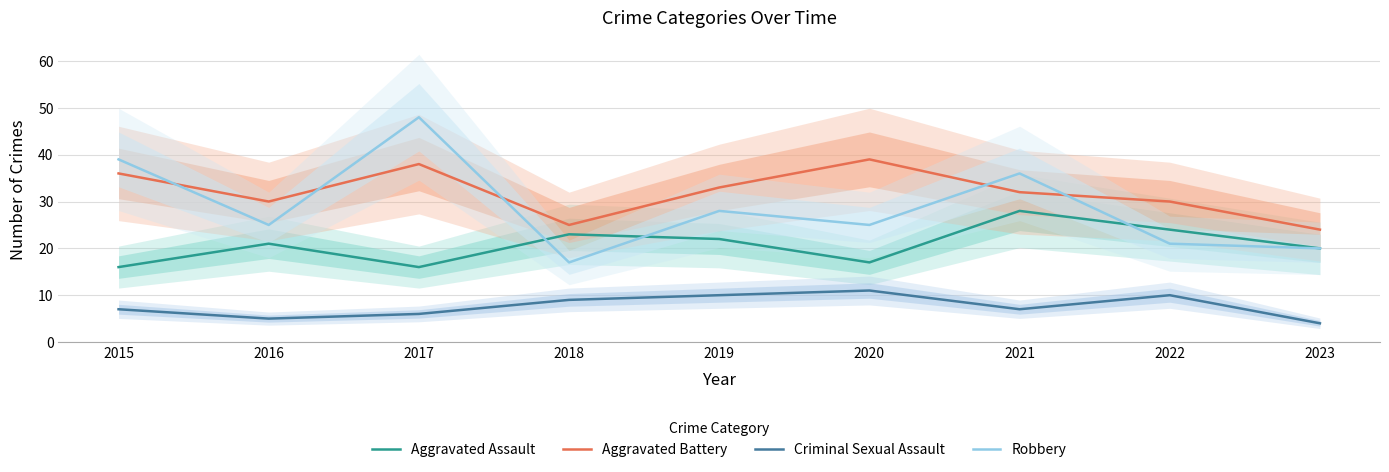

What is the highest value of the Criminal Sexual Assault series?

11